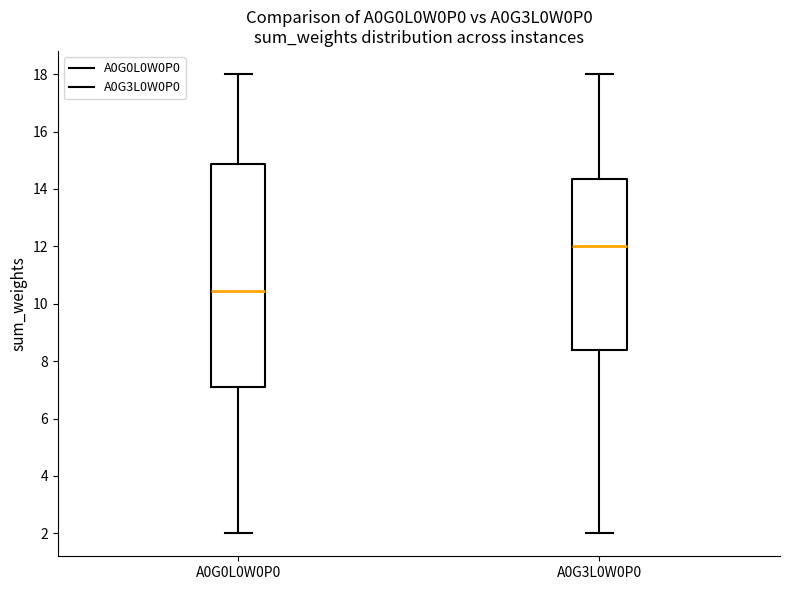

Reading left to right, read every box against the y-axis: the position of its median line, the range the box covers, and the ends of its whiskers. The values are not printed on the chart, so give them approximately, as read against the axis.

A0G0L0W0P0: median 10.4, box 7.2 to 14.8, whiskers 2.0 to 18.0
A0G3L0W0P0: median 12.0, box 8.4 to 14.4, whiskers 2.0 to 18.0